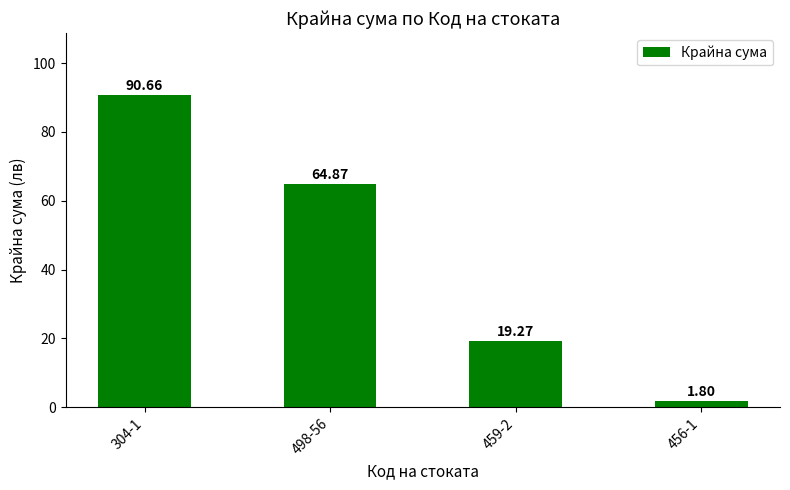

Are the bars horizontal?

No